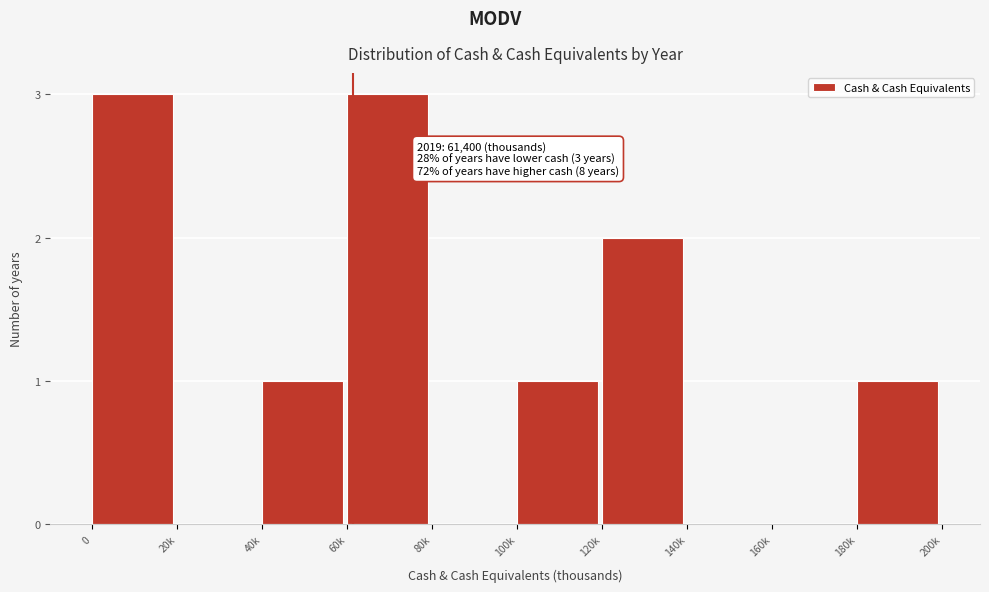

Reading left to right, what are all the values shown in this chart?

0=3	20k=0	40k=1	60k=3	80k=0	100k=1	120k=2	140k=0	160k=0	180k=1